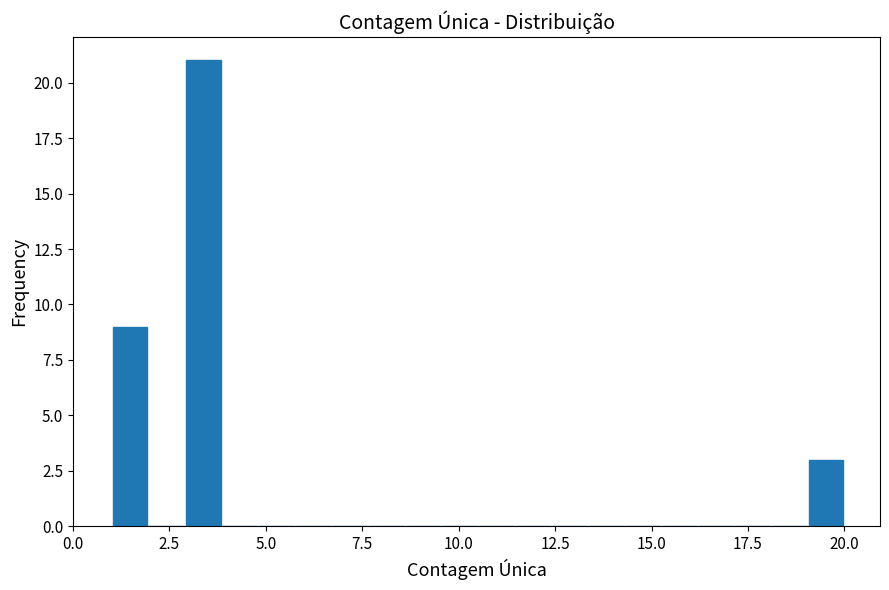

Read against the x-axis, roughly where is the centre of the tallest bar?

3.5